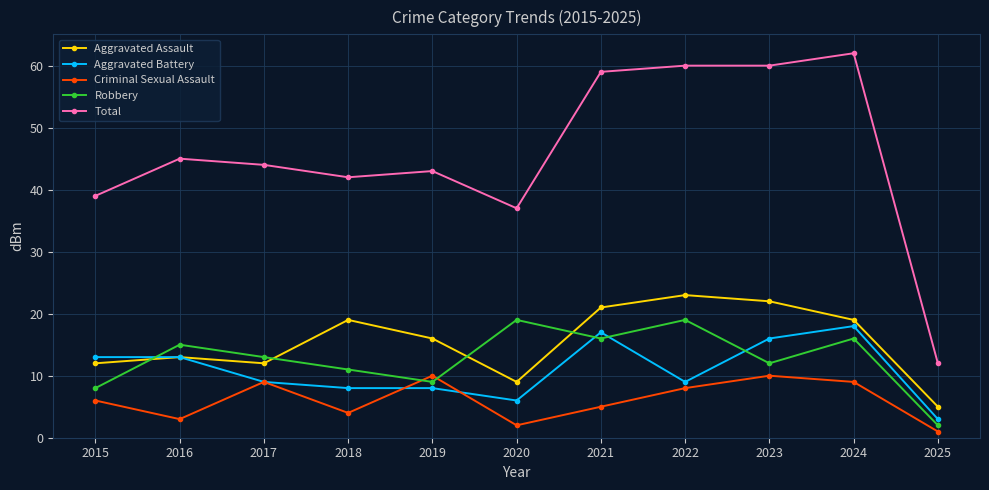

What is the sum of all Aggravated Battery values?

120